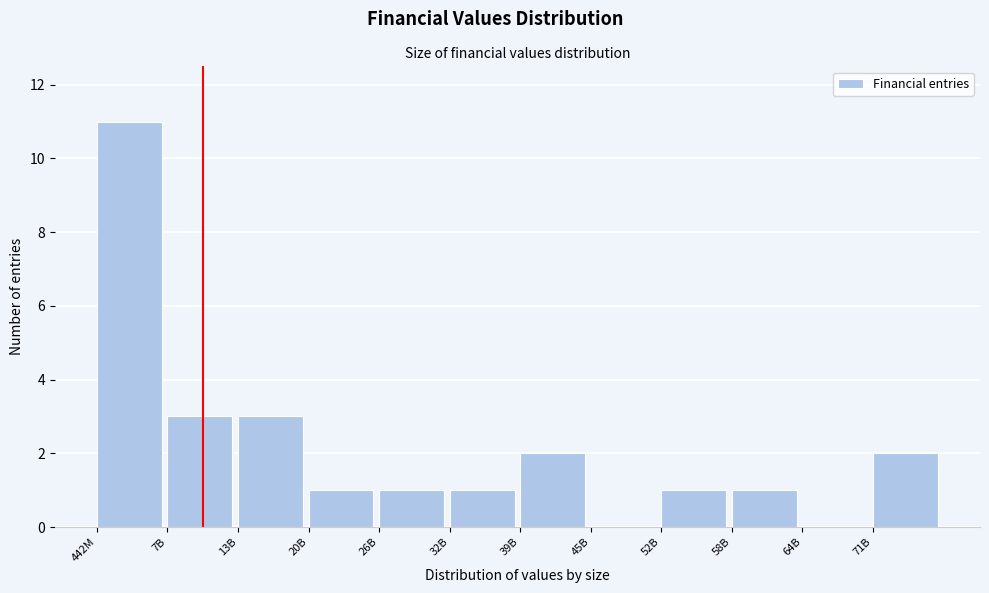

Reading left to right, transcribe all the data shown in this chart.

442M=11	7B=3	13B=3	20B=1	26B=1	32B=1	39B=2	45B=0	52B=1	58B=1	64B=0	71B=2